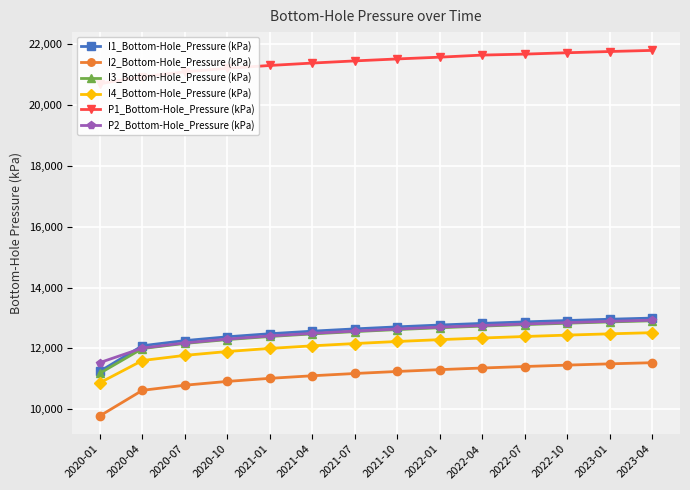

What is the total value across all series at 2023-04?

84670.9